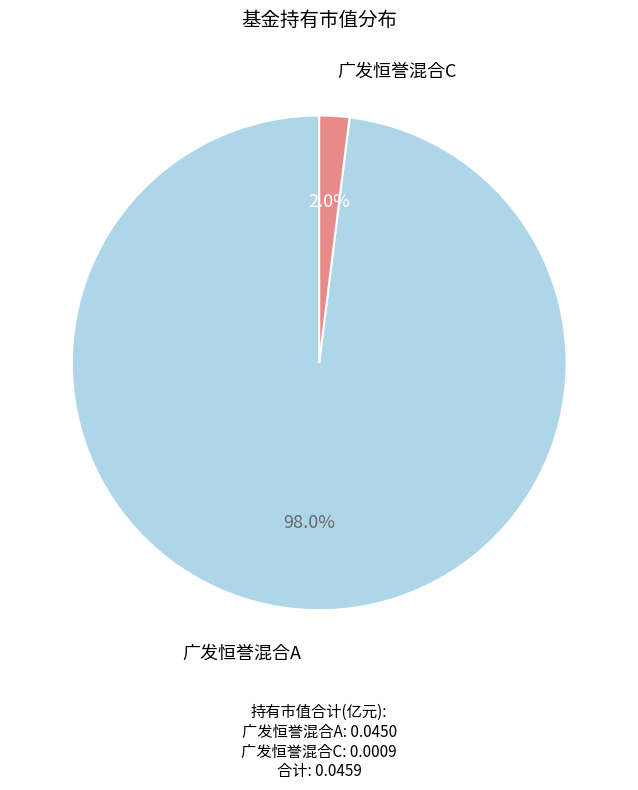

What percentage do 广发恒誉混合A and 广发恒誉混合C together represent?

100.0%